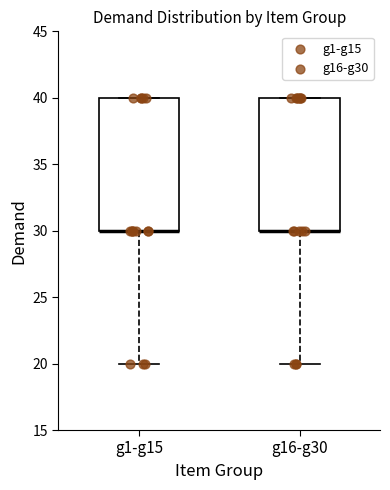

Reading left to right, read every box against the y-axis: the position of its median line, the range the box covers, and the ends of its whiskers. The values are not printed on the chart, so give them approximately, as read against the axis.

g1-g15: median 30 (drawn on the box's lower edge), box 30 to 40, whiskers 20 to 40
g16-g30: median 30 (drawn on the box's lower edge), box 30 to 40, whiskers 20 to 40